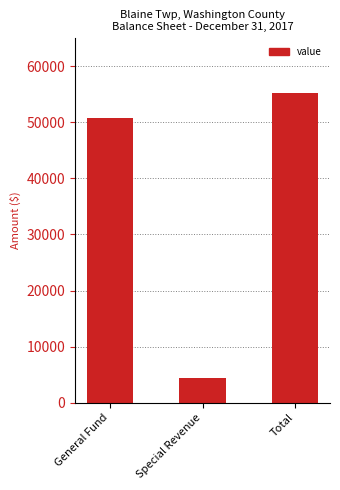

Reading left to right, what are all the values shown in this chart?

50765	4374	55139